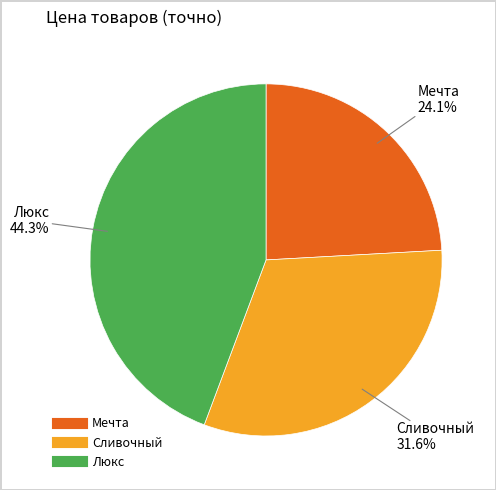

The Сливочный slice represents 32% of the pie. True or false?

True